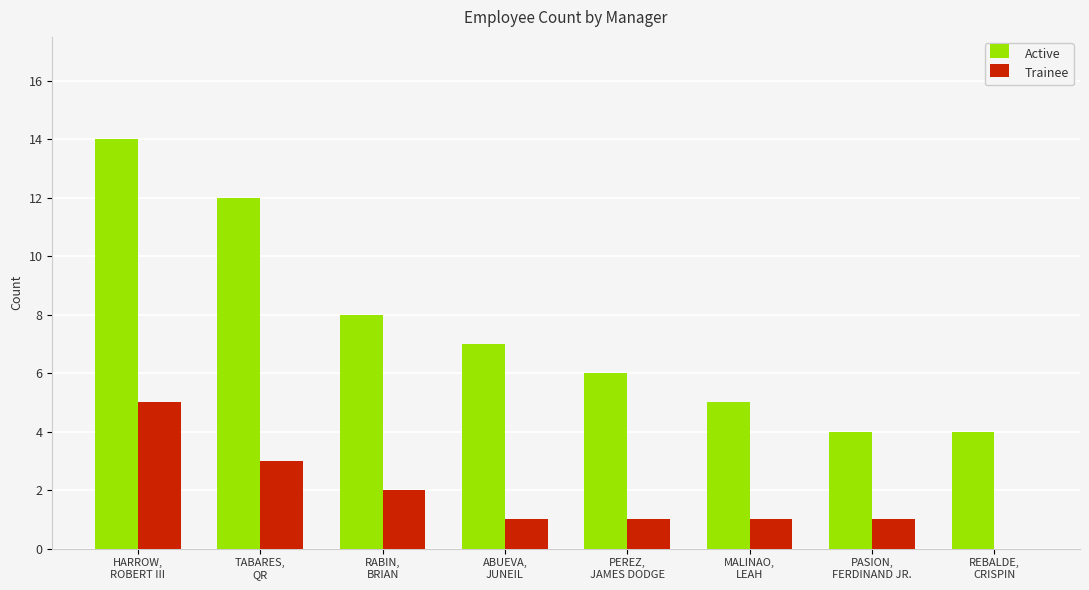

Where does the Trainee series first go above 1?

HARROW,
ROBERT III